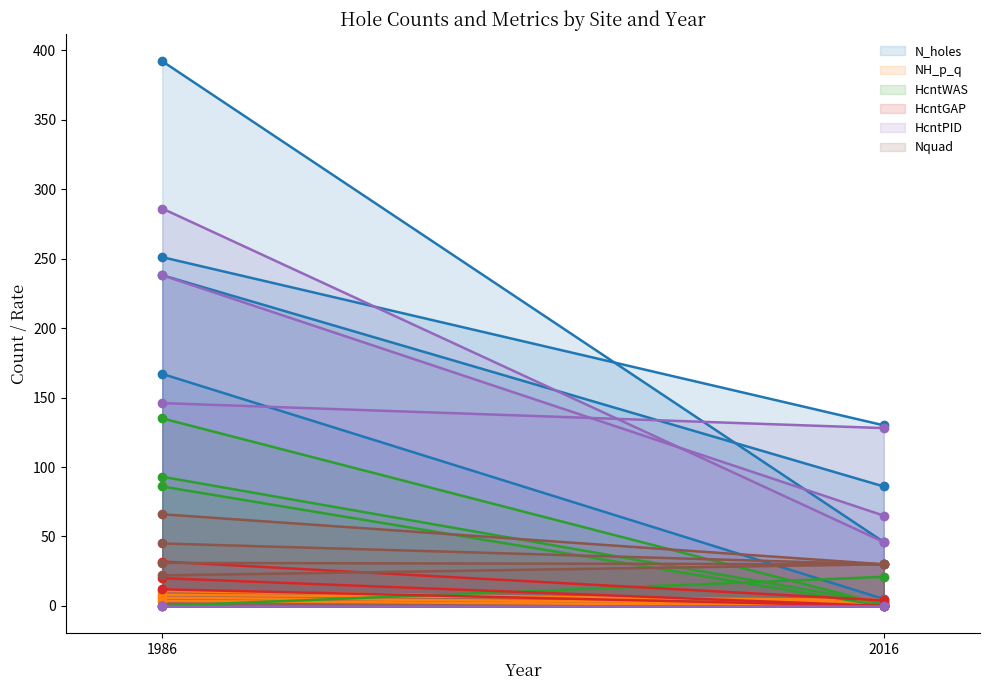

Does the chart display data point markers on the line(s)?

No